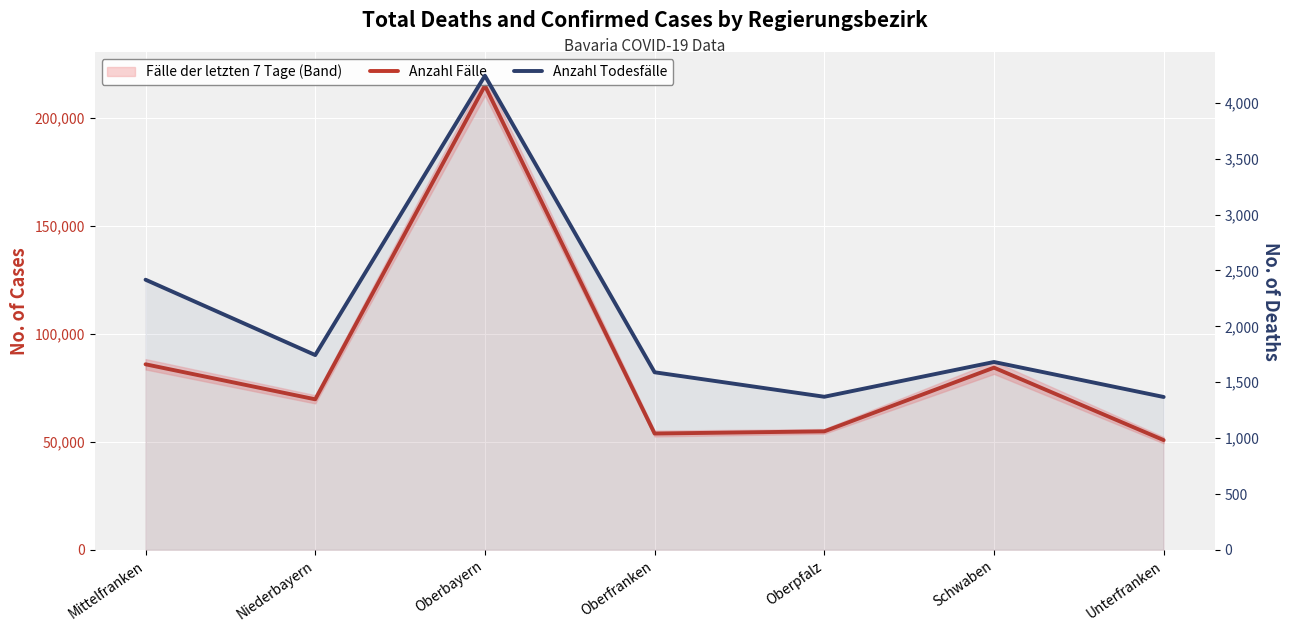

At how many categories does at least one series exceed 28185?

7